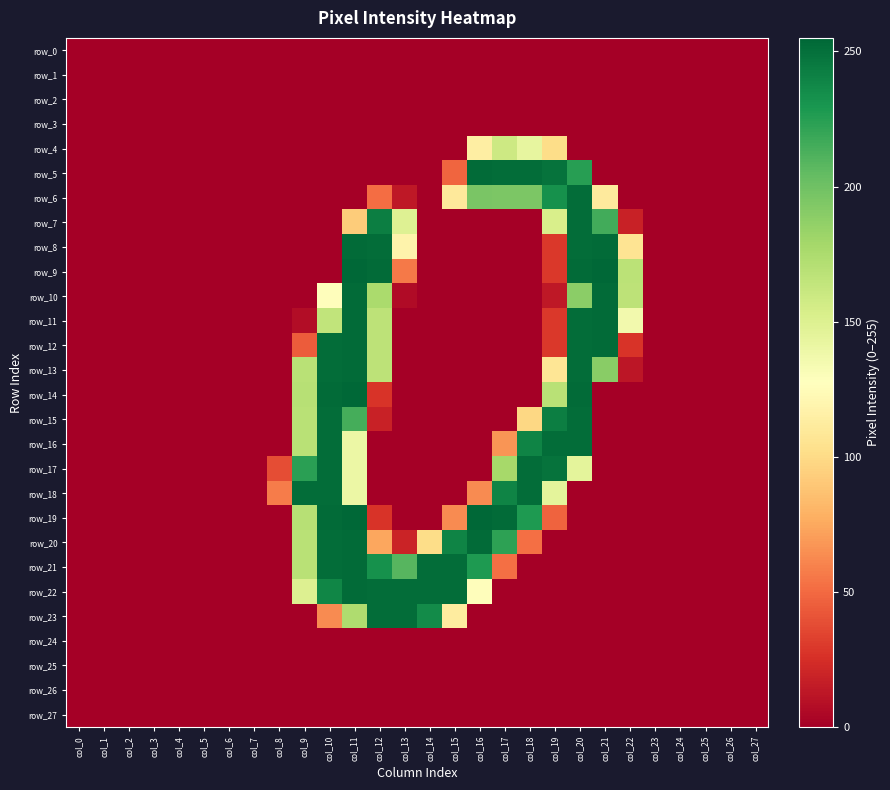

At which category is the sum across all series the highest?

col_11